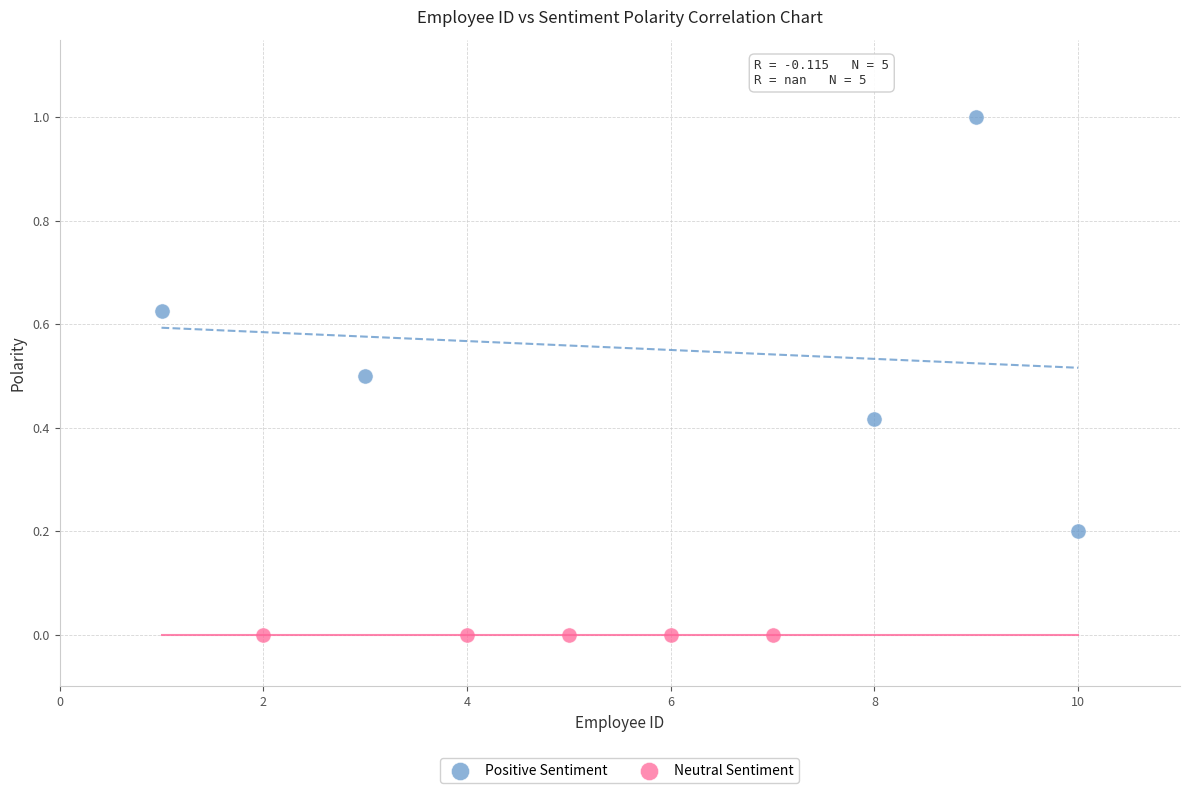

Which series reaches the minimum Y coordinate?

Neutral Sentiment